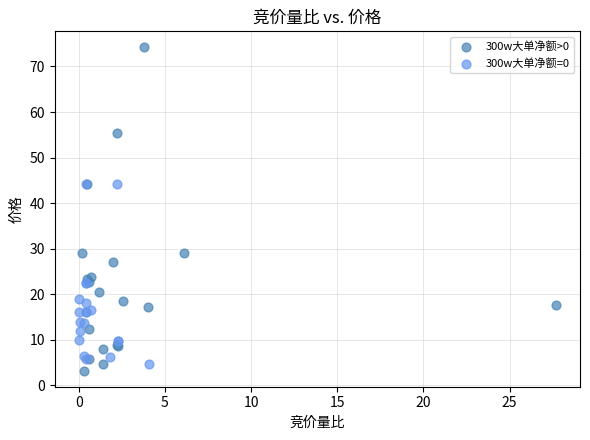

Which series has the widest spread of Y values?

300w大单净额>0